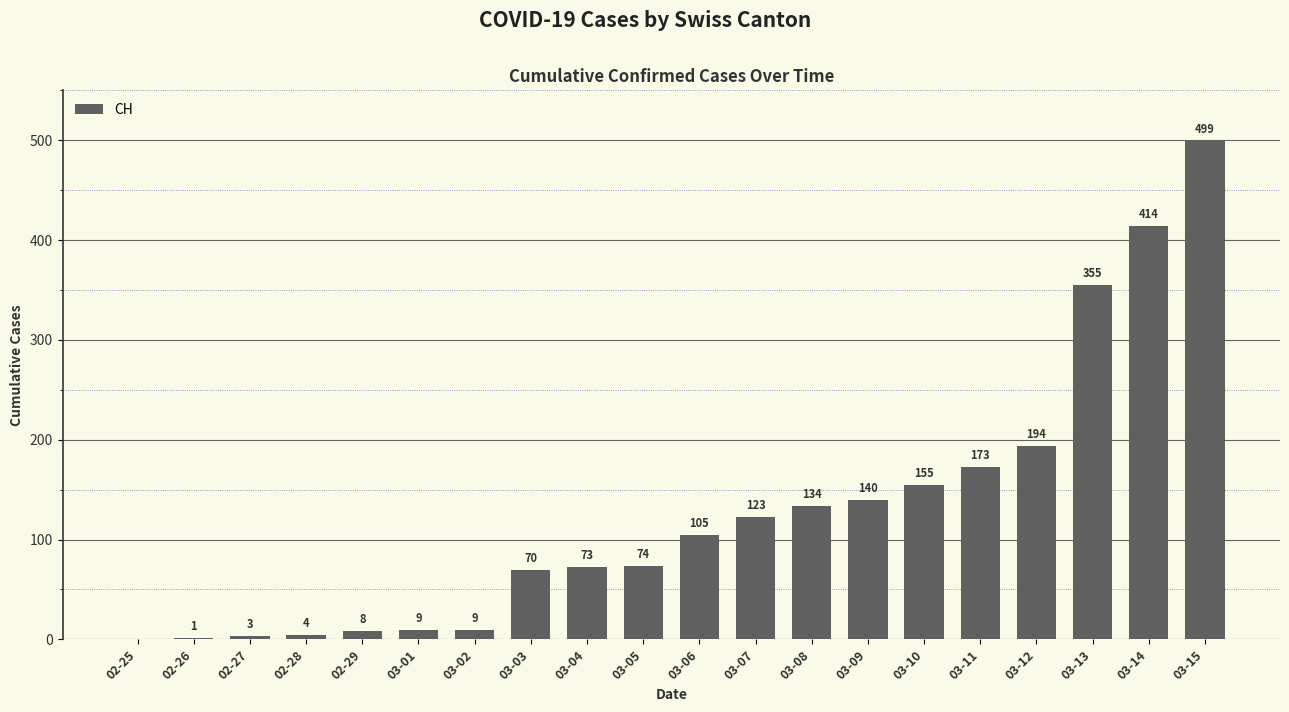

The chart shows a value of 222 at 03-08. True or false?

False